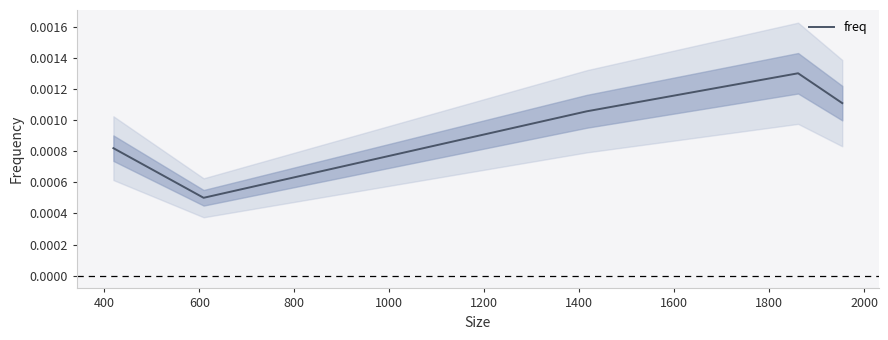

How many series are shown in this chart?

1